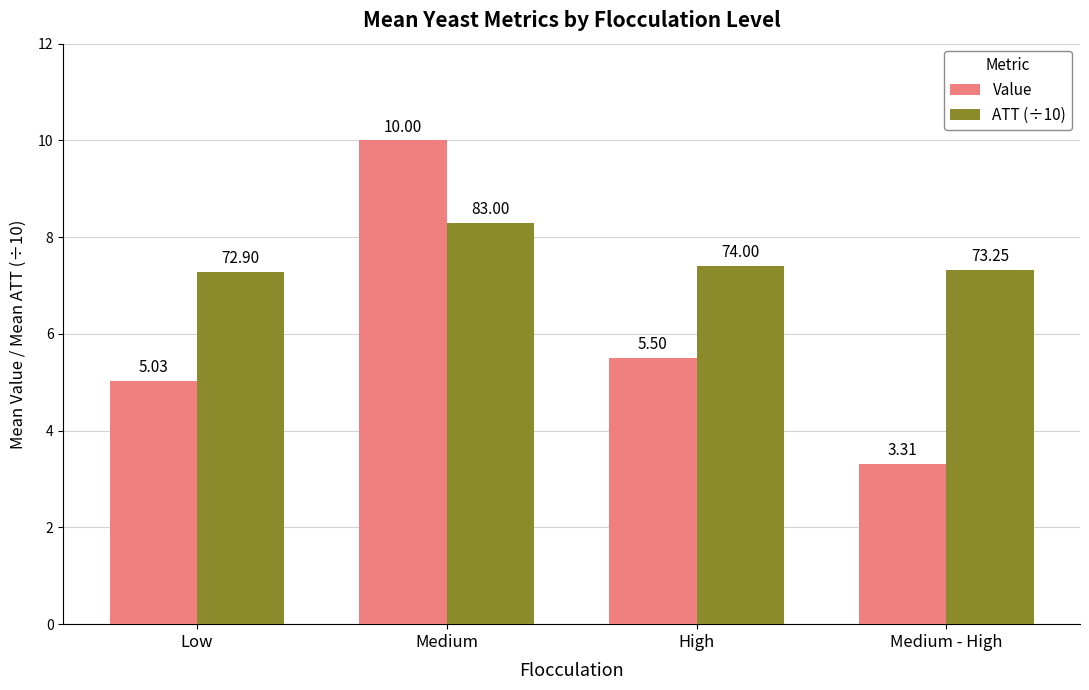

What is the average value of the Value series?

6.0